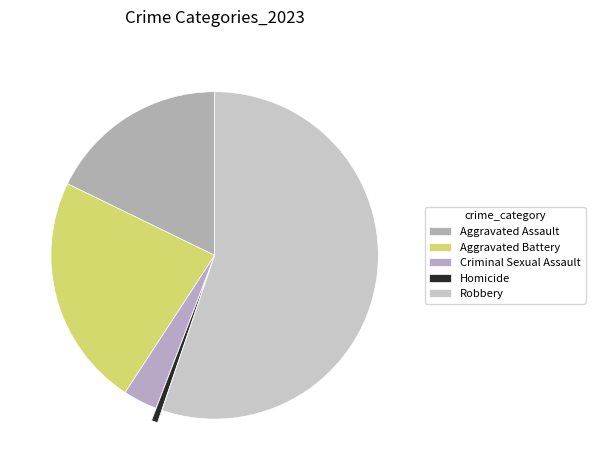

What percentage is NOT represented by Homicide?

99.4%